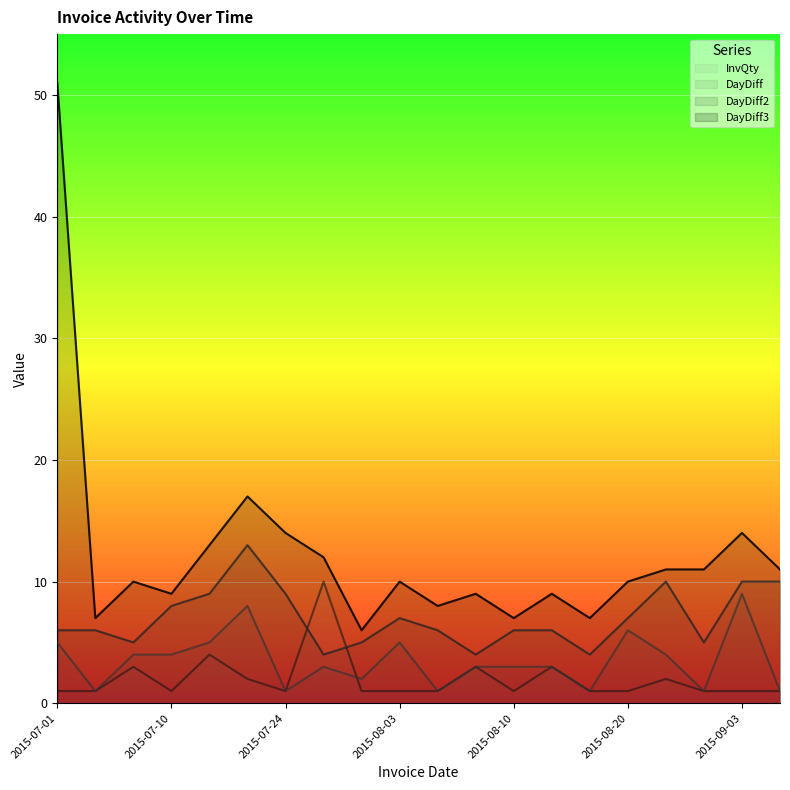

How many data points in DayDiff are above 3?

9